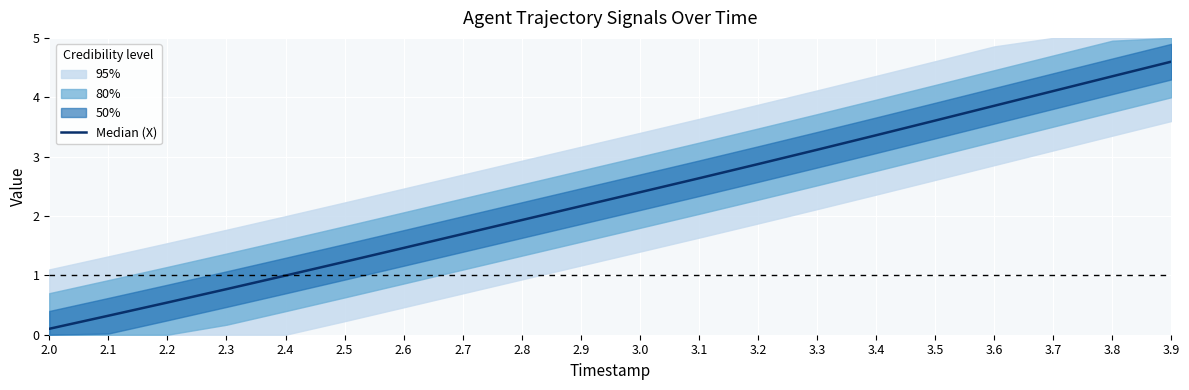

Where is the data nearest to the value 2?

2.8